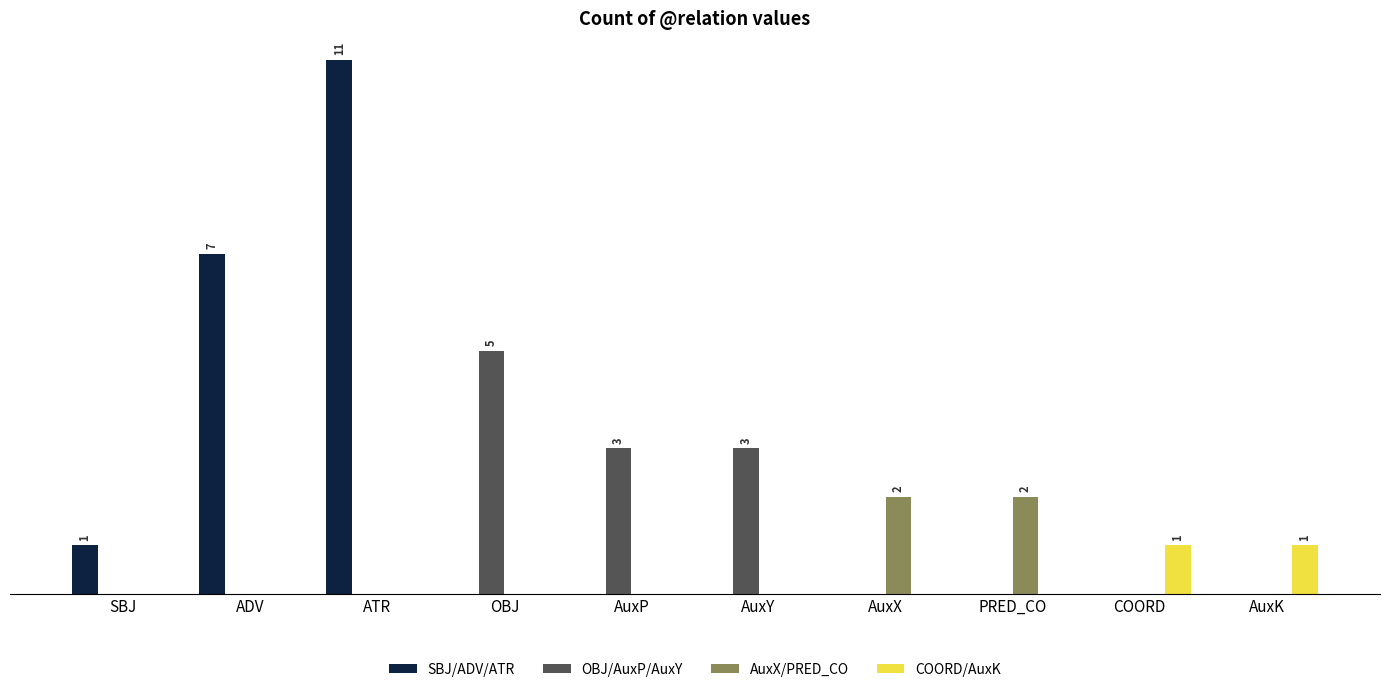

Between AuxP and AuxY, which series saw the biggest shift?

SBJ/ADV/ATR